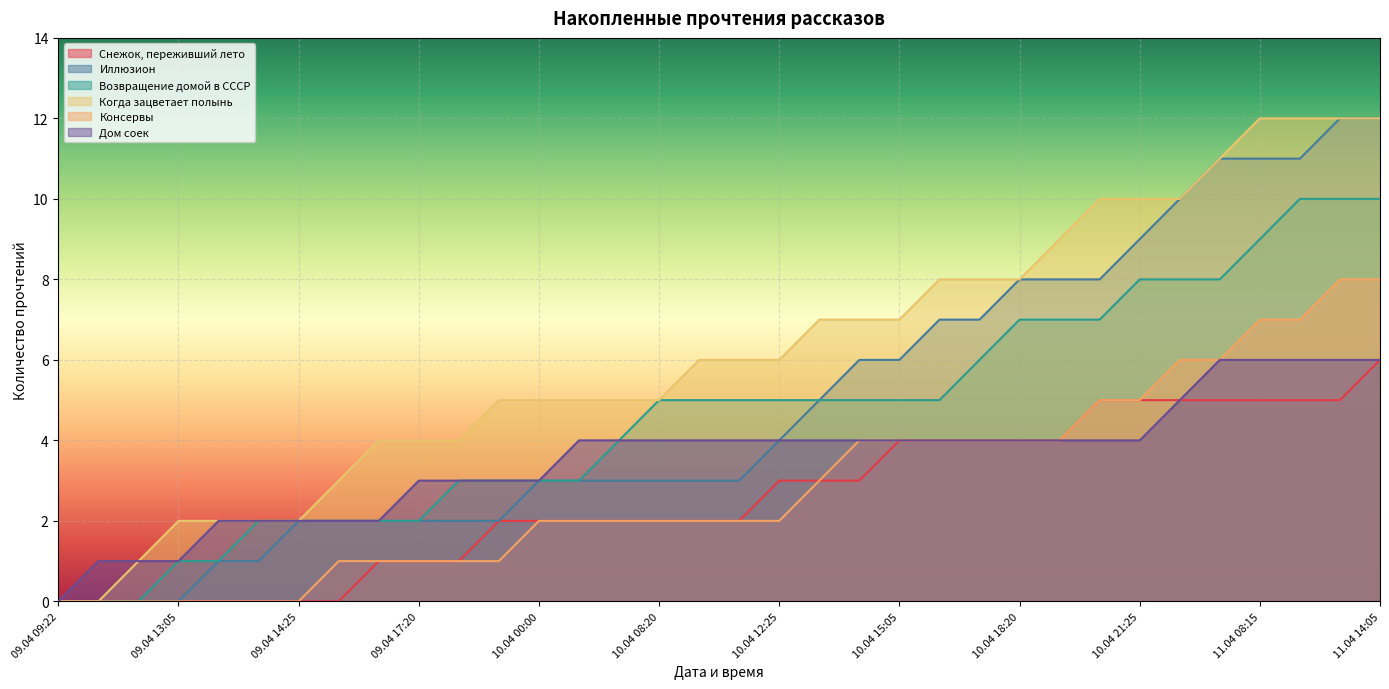

What is the highest value of the Снежок, переживший лето series?

6